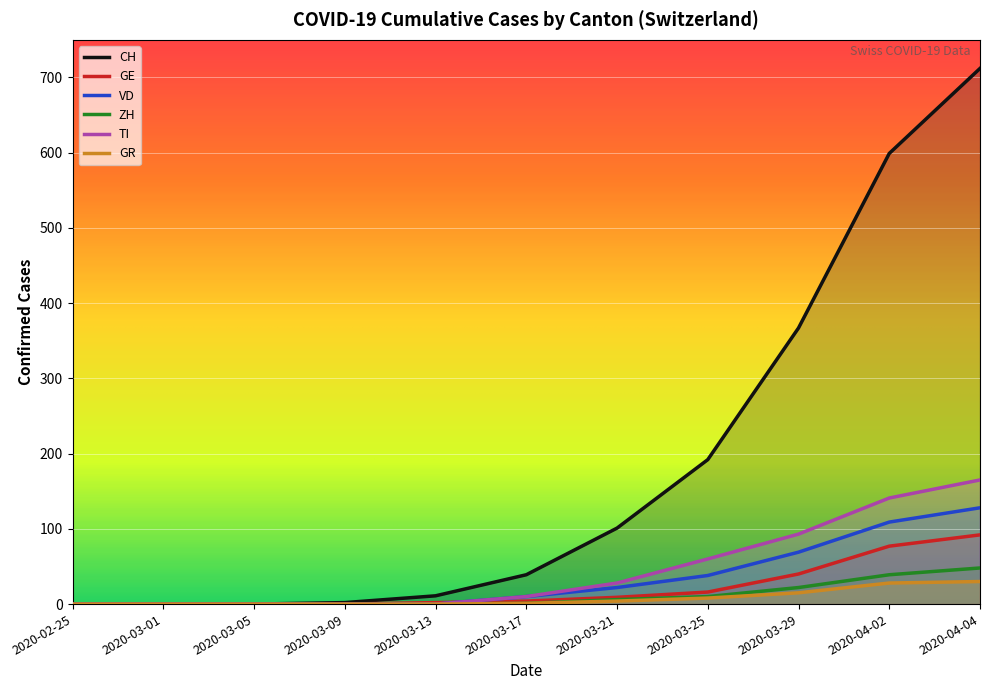

What is the average value of the GR series?

8